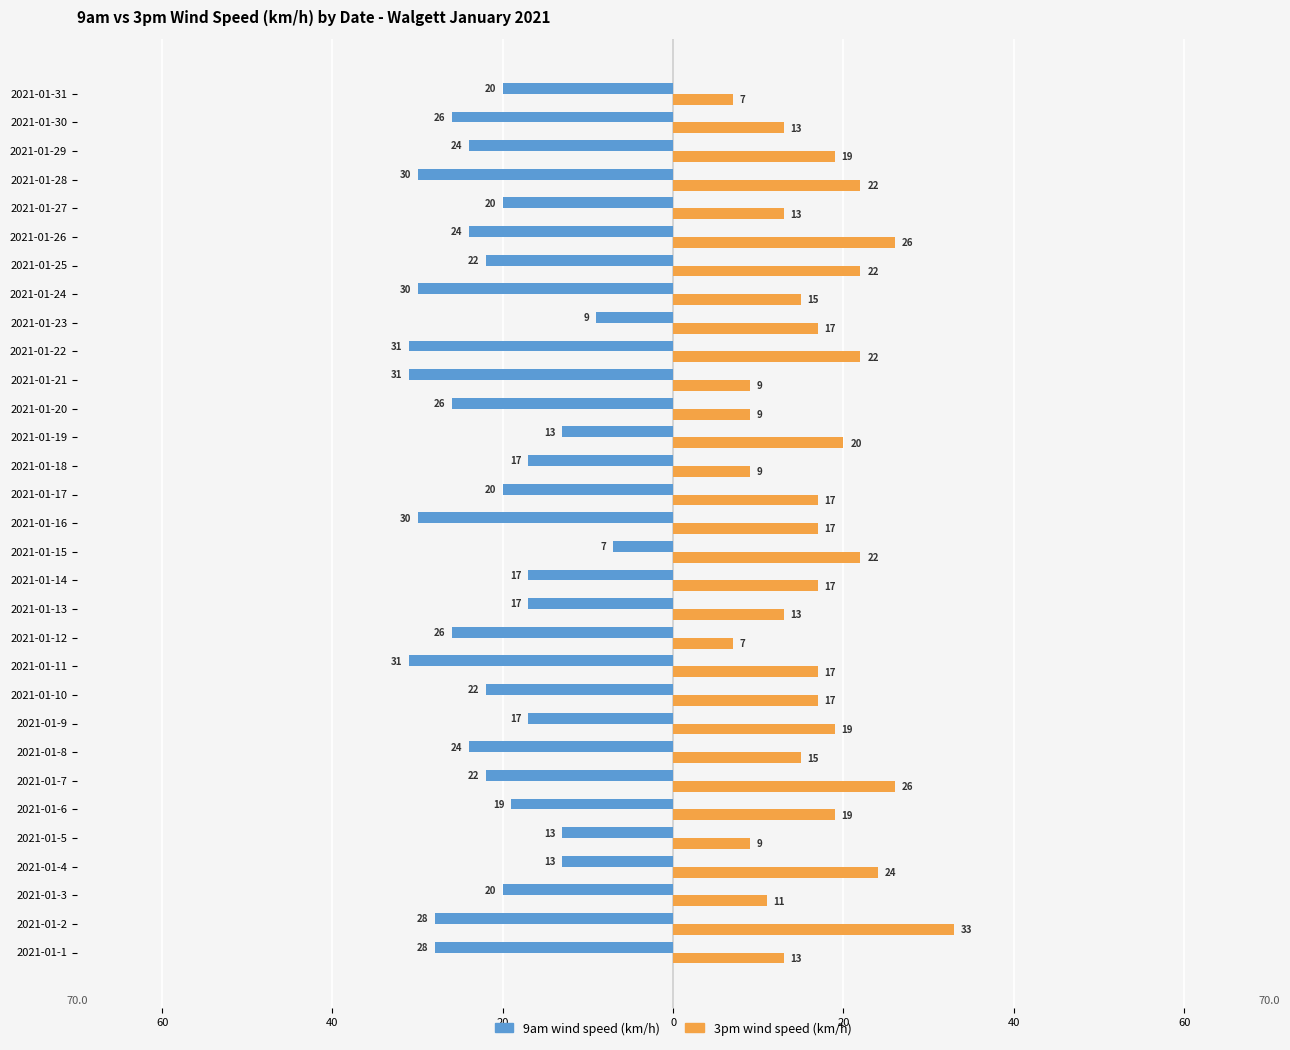

List the series in order of their peak value, lowest first.

9am wind speed (km/h), 3pm wind speed (km/h)